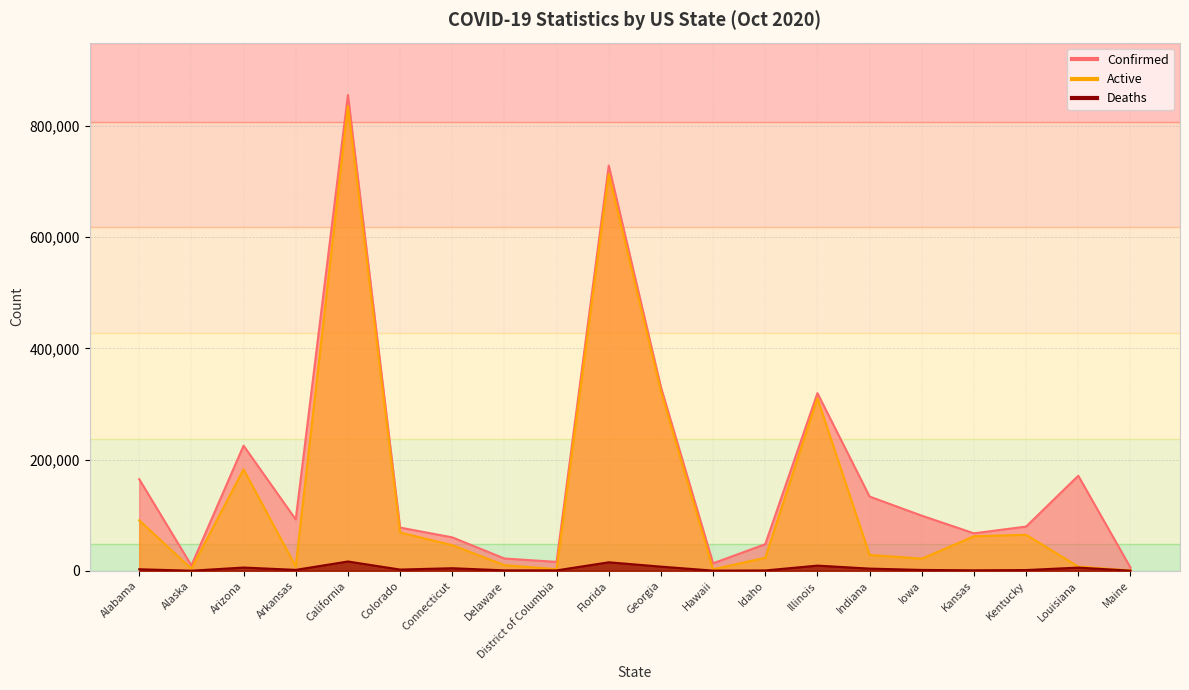

Reading left to right, transcribe all the data shown in this chart.

Confirmed: 164698	9482	224978	92220	855787	77642	60038	21998	15918	728921	330269	13371	47701	319451	133411	99042	67299	79445	170878	5695
Active: 90622	3610	182299	7744	835843	68714	45986	10007	2790	713735	322876	2552	23313	310230	28445	21635	61991	64657	7370	601
Deaths: 2664	61	5759	1552	16640	2112	4530	671	636	15186	7393	168	507	9221	3831	1459	775	1249	5635	143